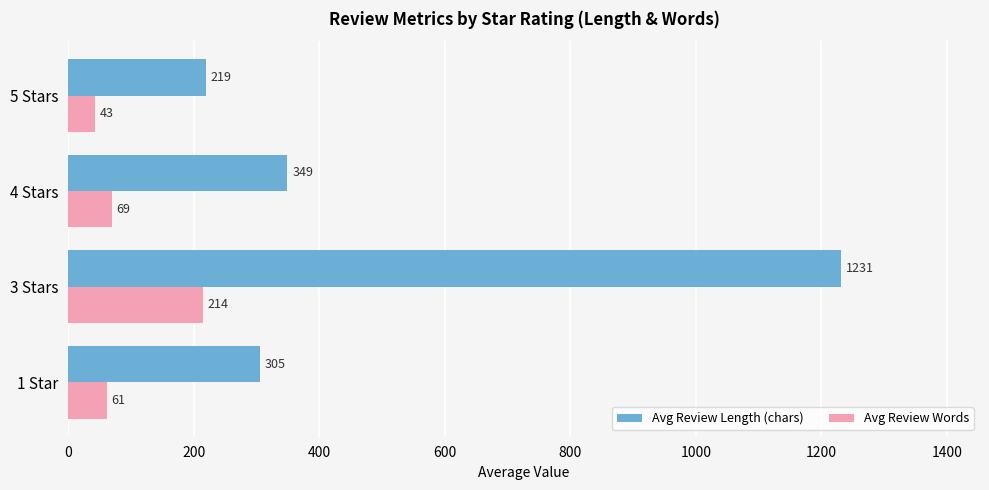

What is the sum of the Avg Review Words values at 4 Stars and 5 Stars?

112